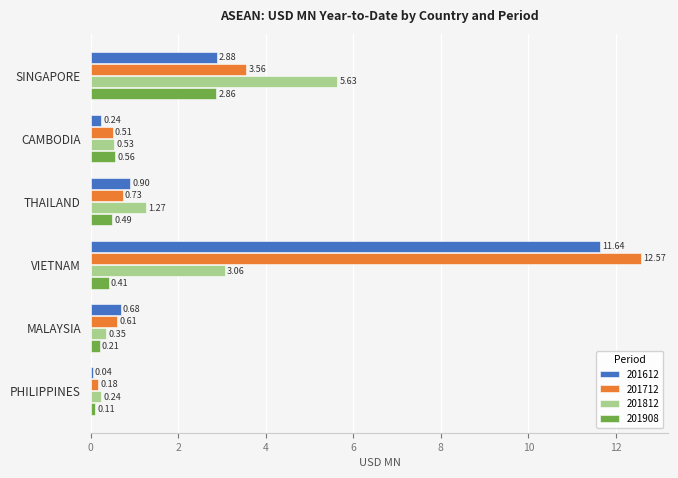

What is the average value of the 201612 series?

2.7